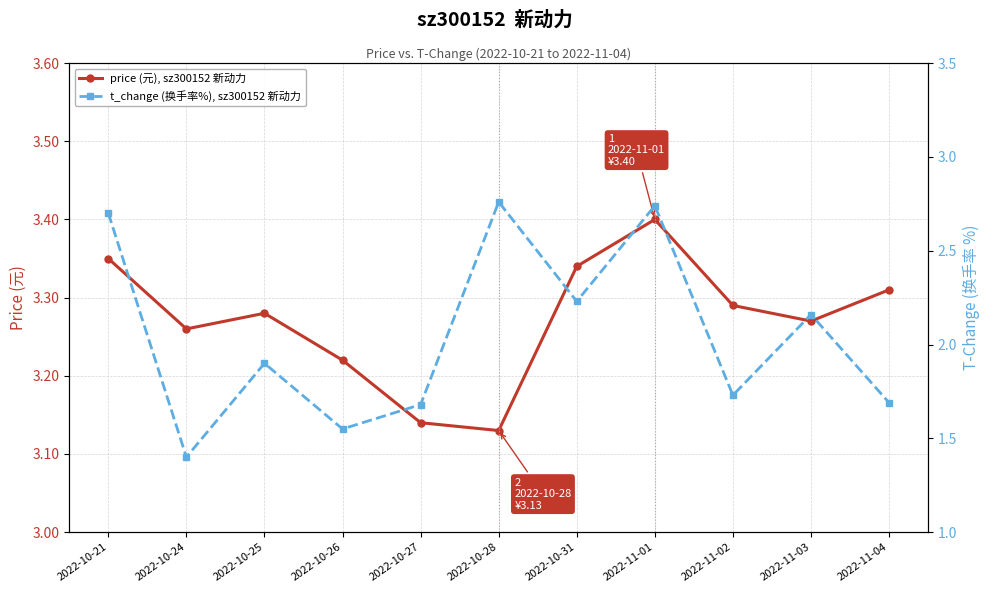

True or false: price (元), sz300152 新动力 has more than 1 points higher than both neighbors.

True